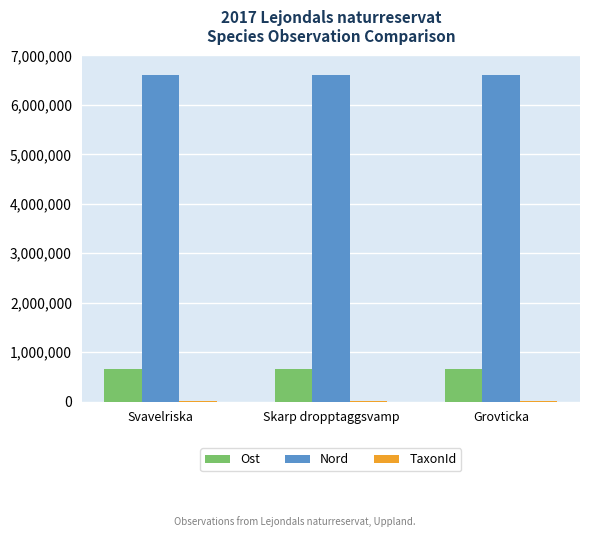

The value of Ost at Grovticka is 1088032.1. True or false?

False